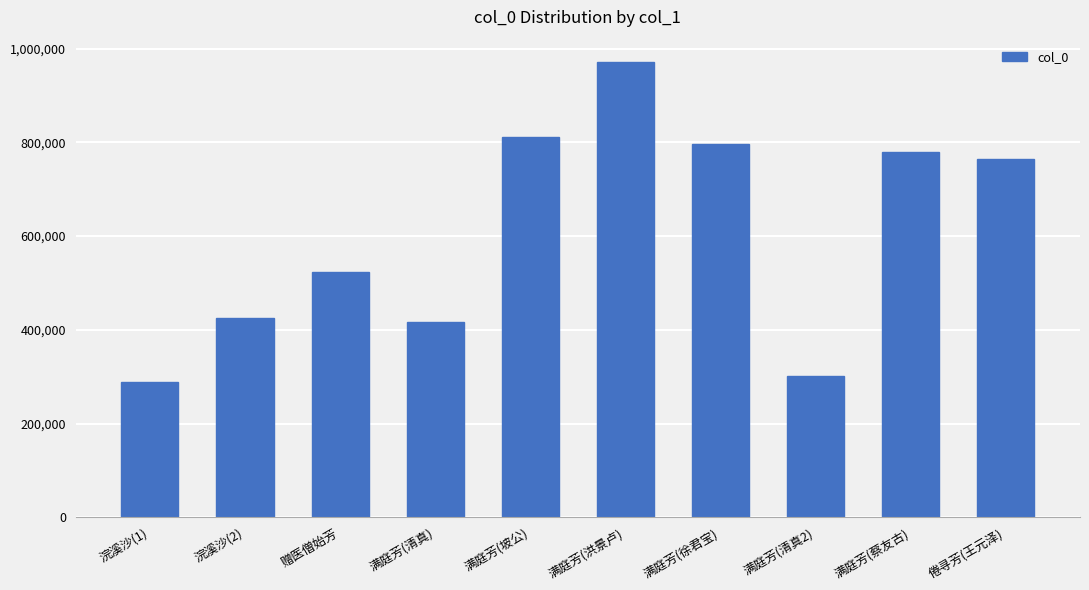

Reading left to right, list all the values displayed in this chart.

浣溪沙(1)=288776	浣溪沙(2)=424449	赠医僧始芳=522309	满庭芳(清真)=417628	满庭芳(坡公)=810813	满庭芳(洪景卢)=970550	满庭芳(徐君宝)=796350	满庭芳(清真2)=300370	满庭芳(蔡友古)=779717	倦寻芳(王元泽)=764306